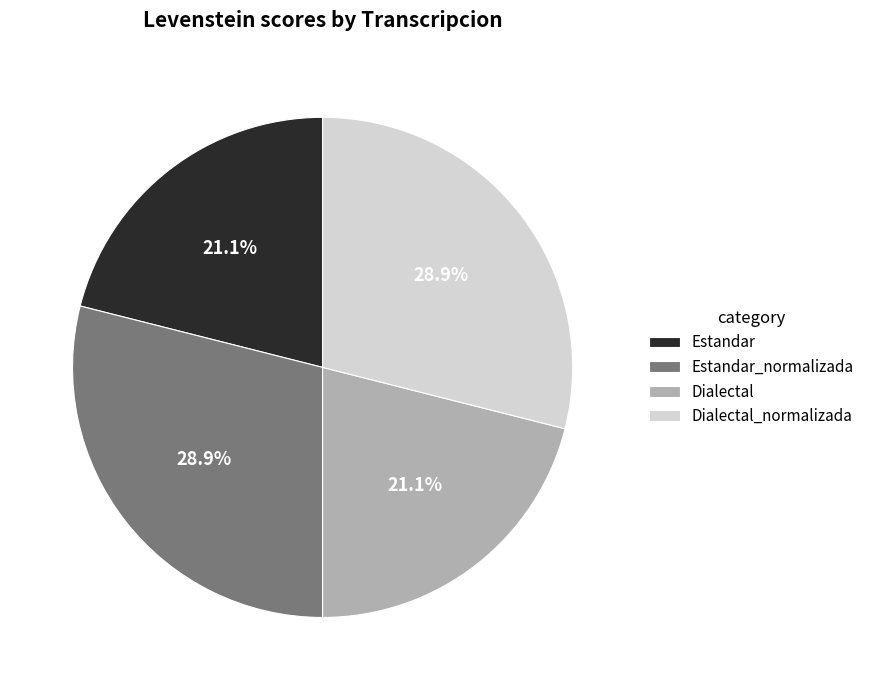

To the nearest percent, what is the difference between the Estandar and Estandar_normalizada slice percentages?

8%